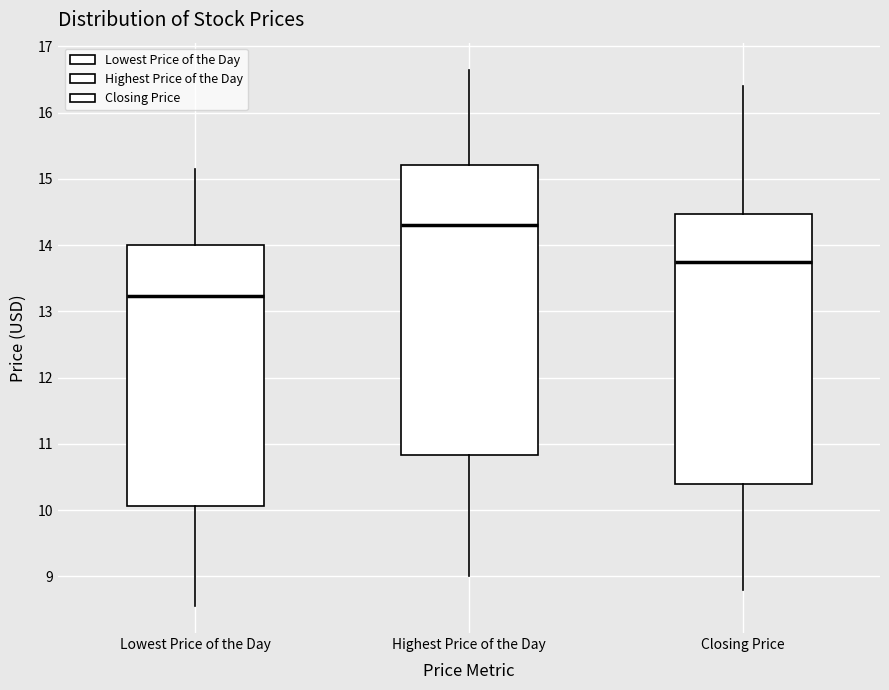

Where is the lower edge of the box for Closing Price on the y-axis? The values are not printed on the chart, so give them approximately, as read against the axis.

10.4